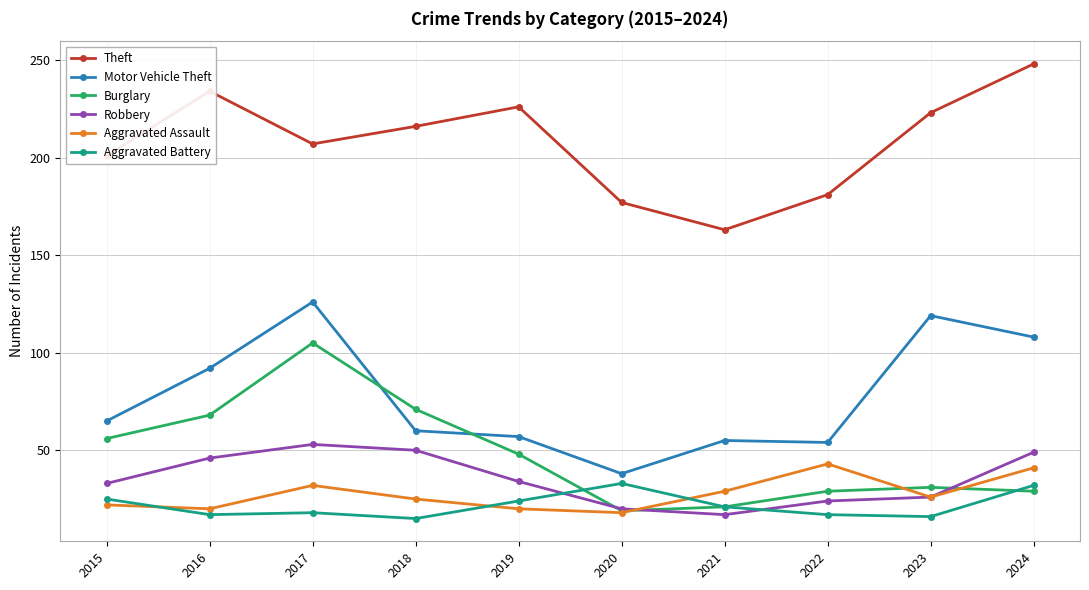

In Aggravated Assault, how many points are lower than both neighbors (excluding endpoints)?

3